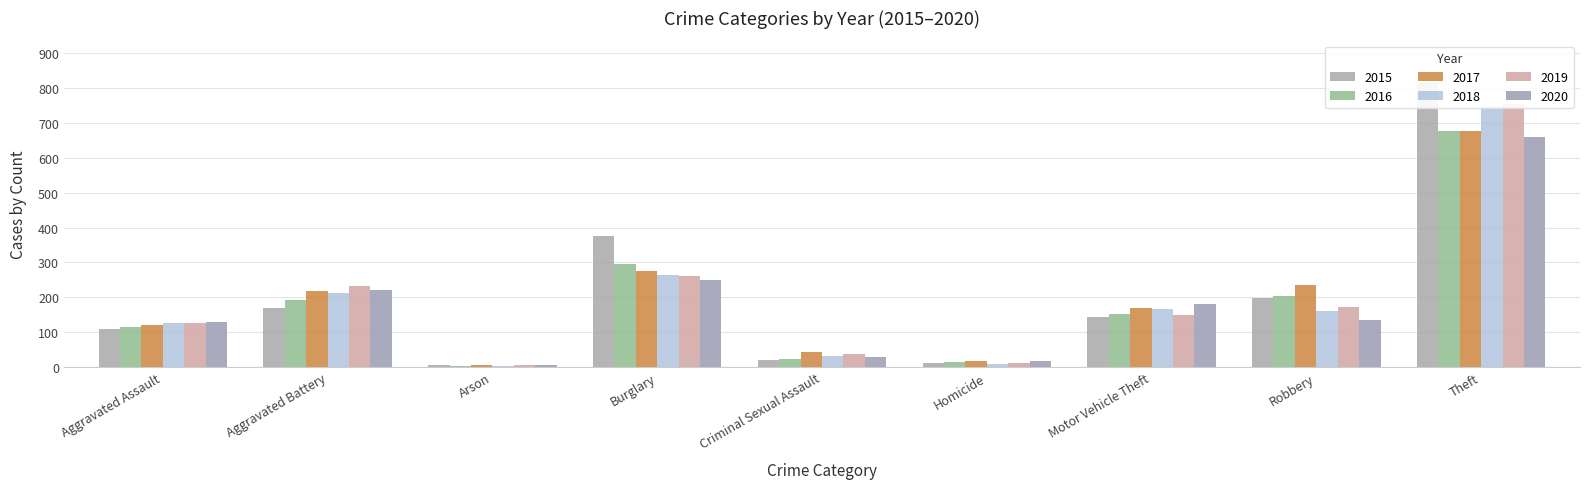

Rank the series at Theft from lowest to highest value.

2020, 2016, 2017, 2018, 2019, 2015